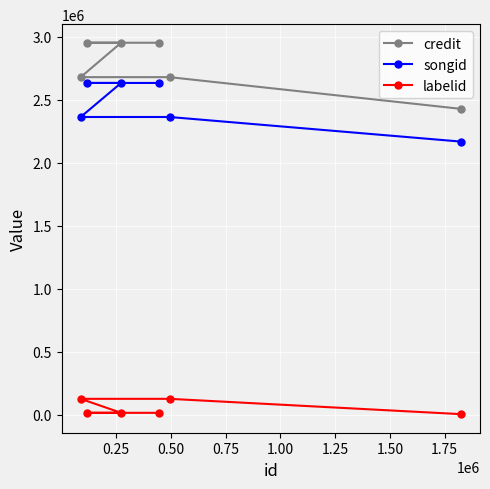

What is the highest value of the credit series?

2952821